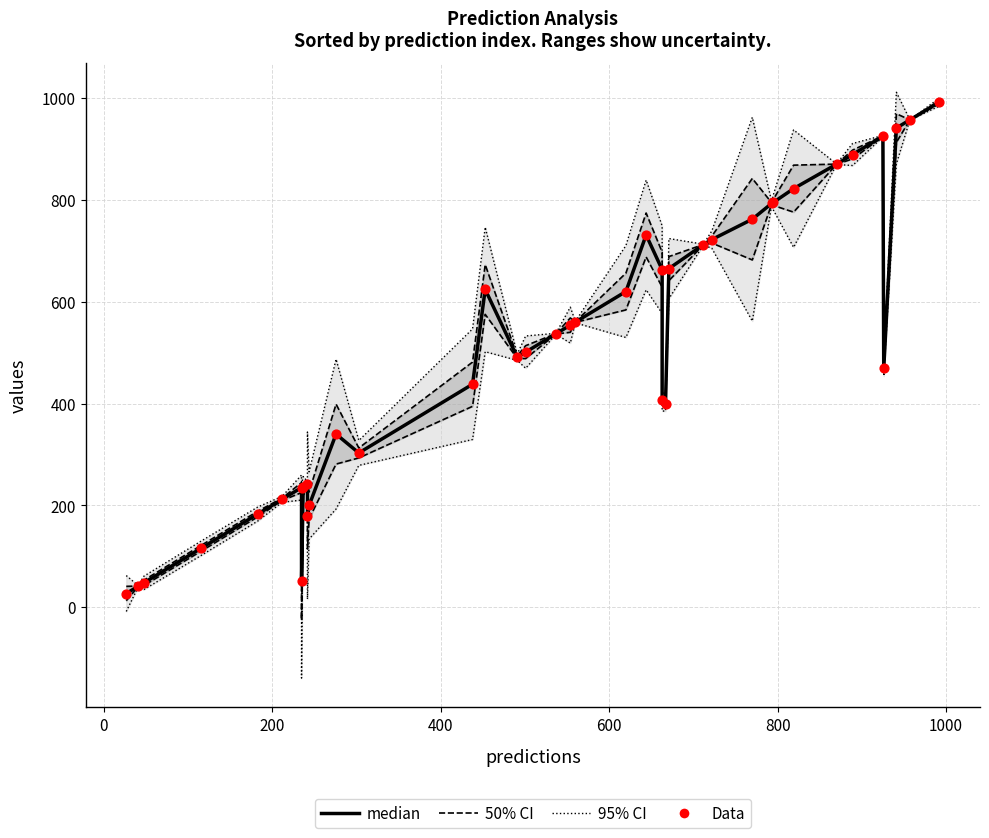

What are all the series names shown in the legend?

95% CI, 50% CI, median, Data